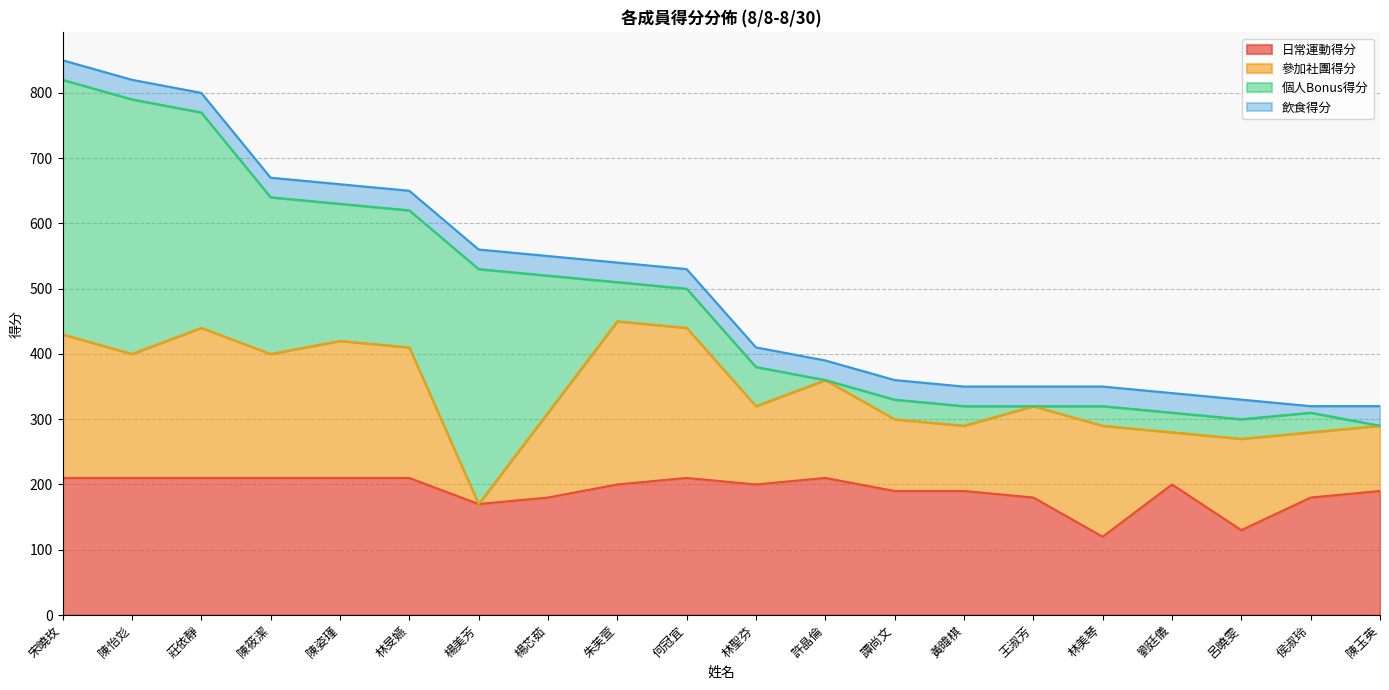

What is the maximum value shown in the chart?

390